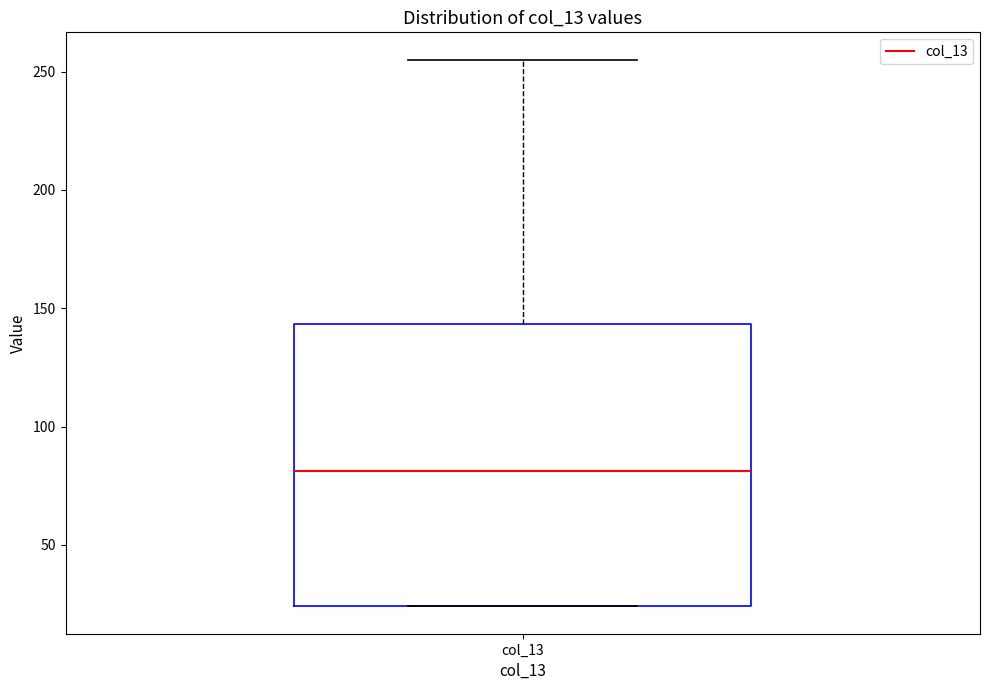

Read this box plot against the y-axis: the position of the median line, the range covered by the box, and the ends of both whiskers. The values are not printed on the chart, so give them approximately, as read against the axis.

median 80, box 25 to 145, whiskers 25 to 255